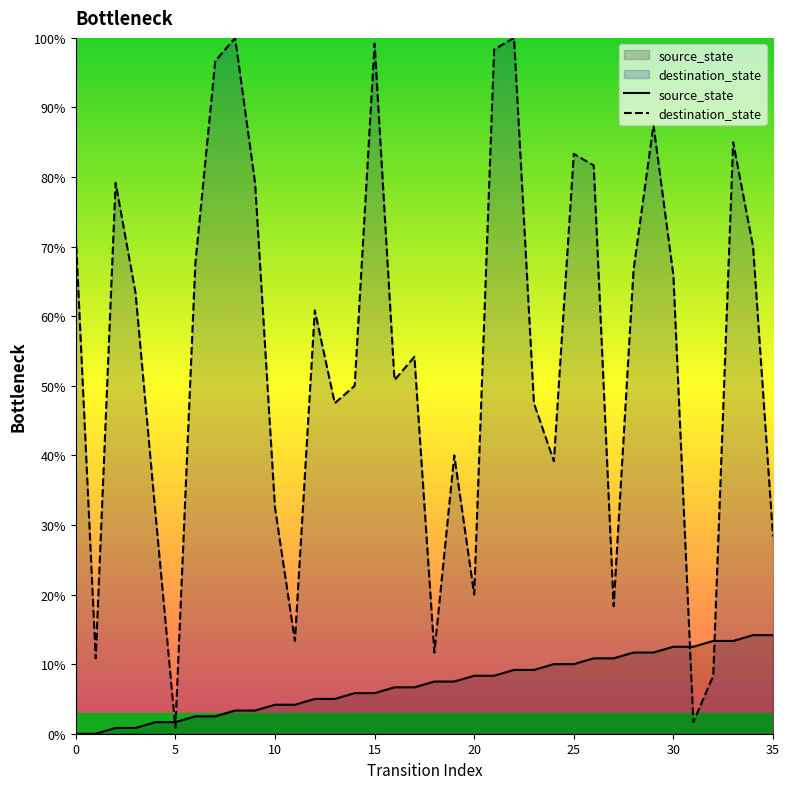

Which series has the largest total across all categories?

destination_state